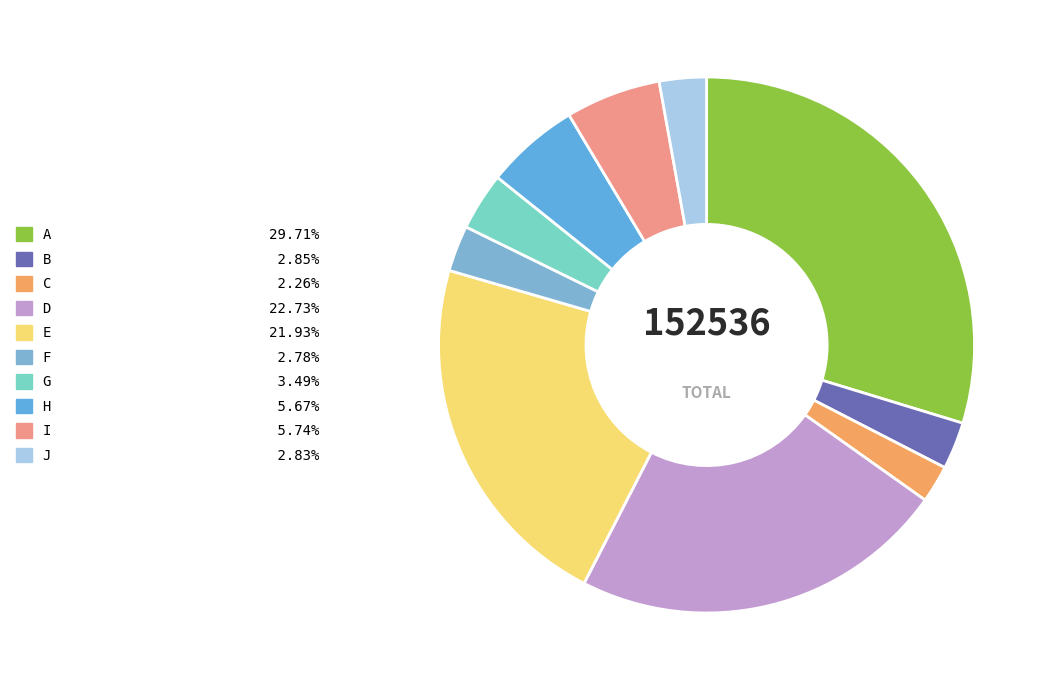

Is F the majority of the pie?

No